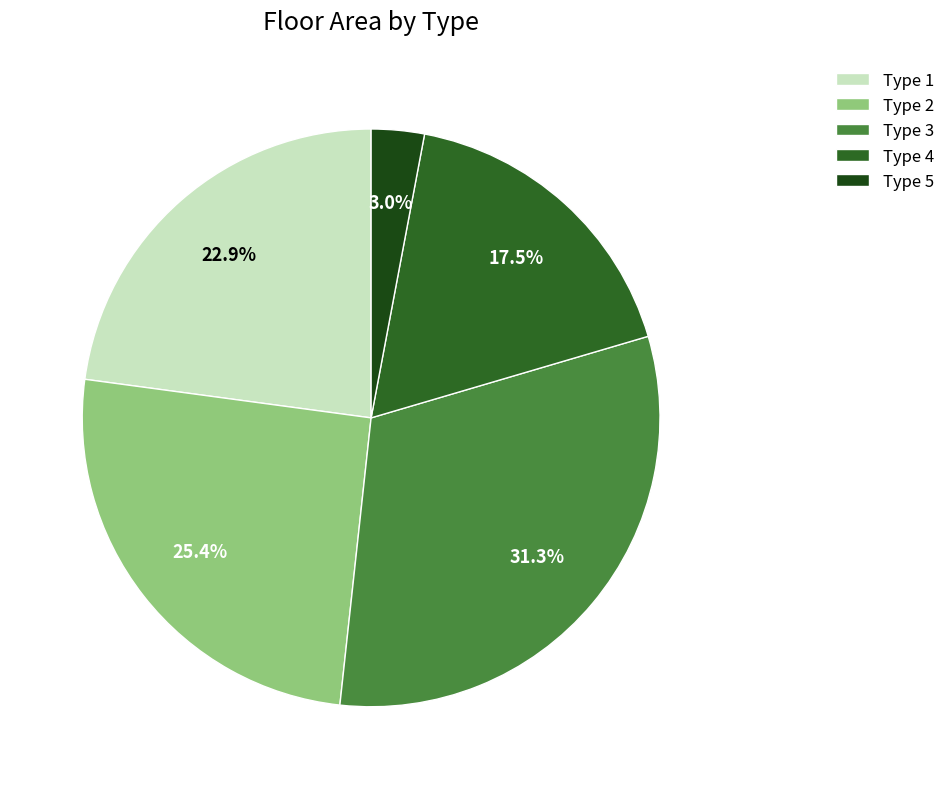

What portion of the pie excludes Type 2?

74.6%